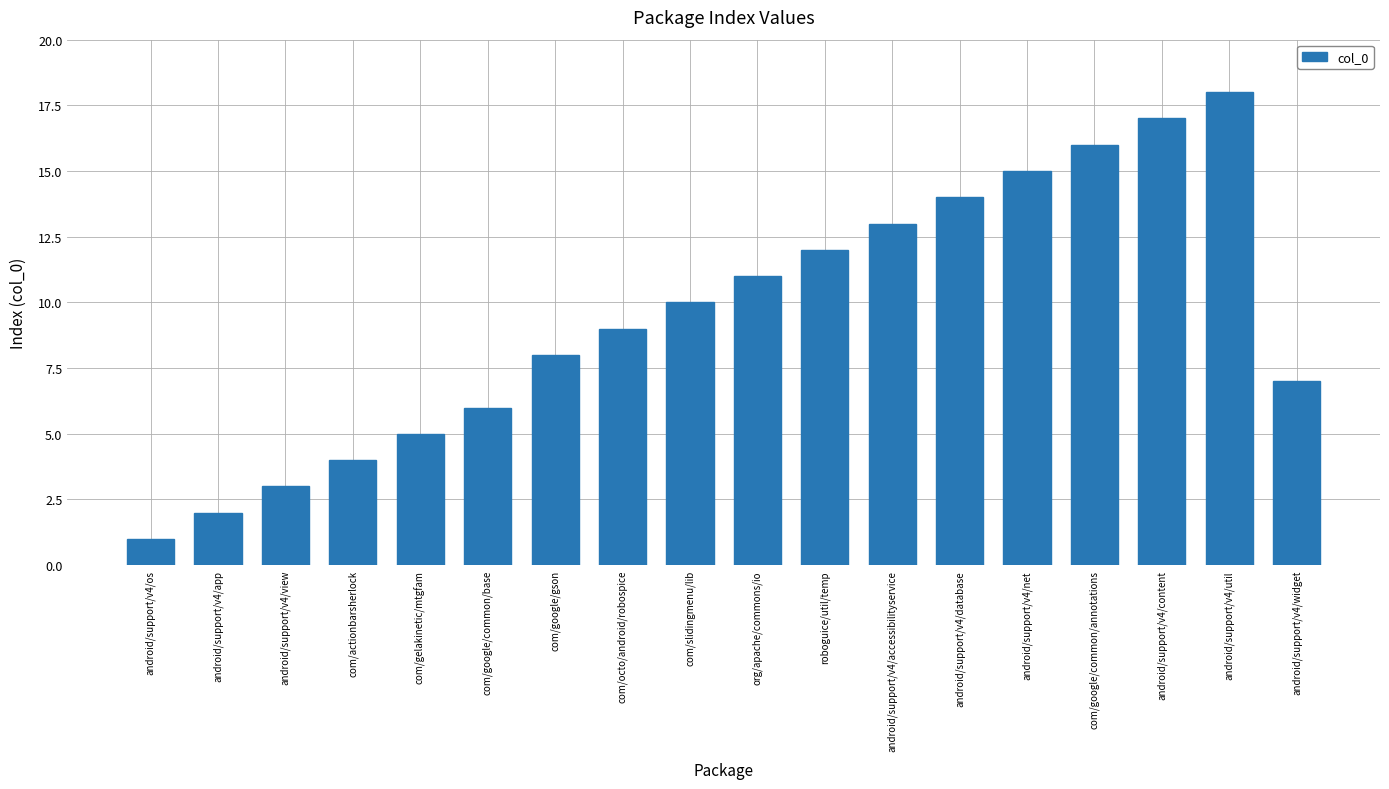

How many data points are less than 10?

9